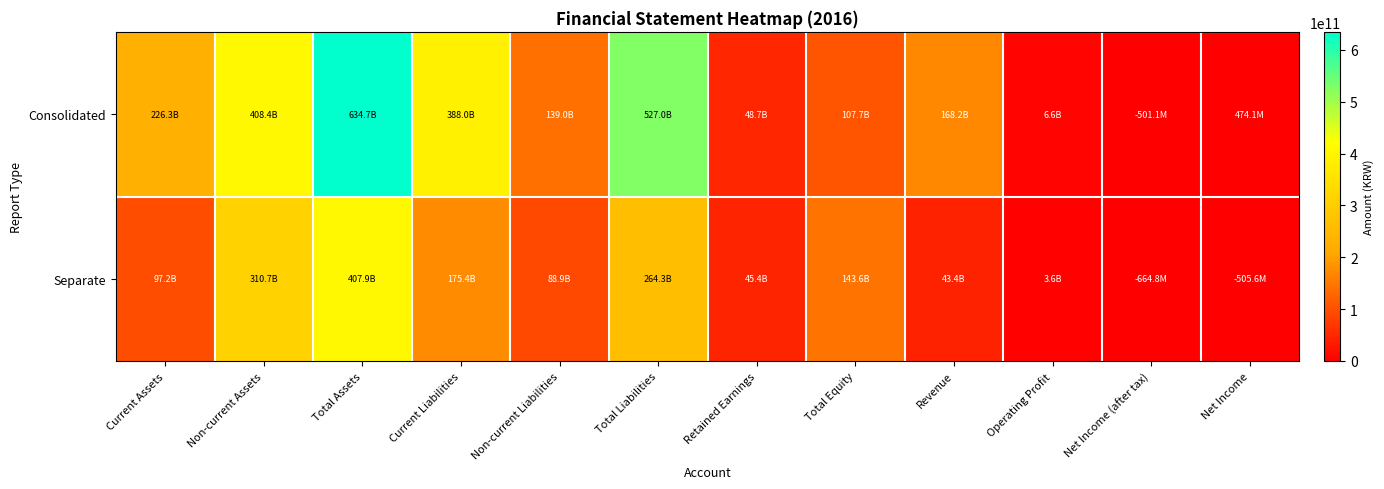

What is the maximum value shown in the chart?

634705973894